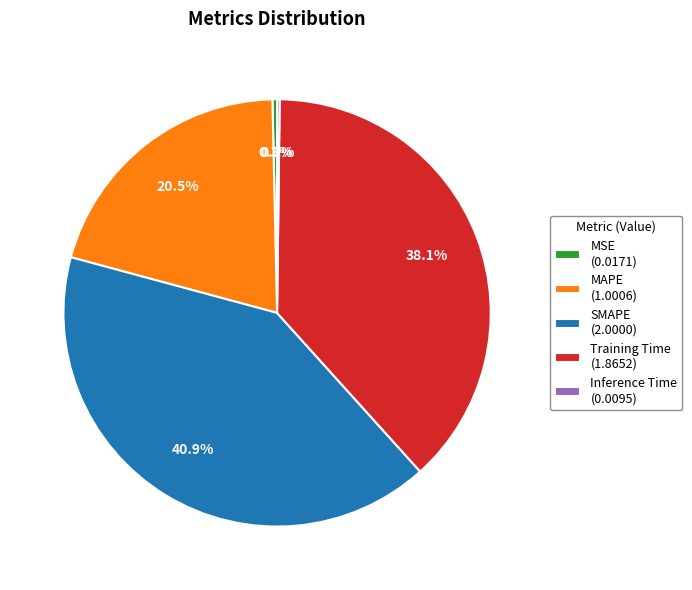

Is MAPE the majority of the pie?

No